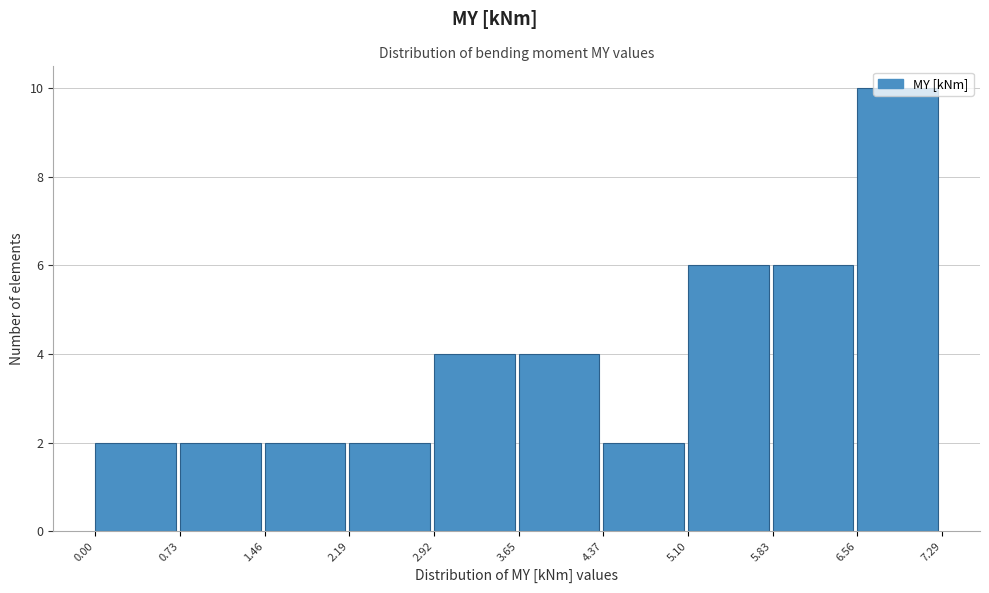

Reading left to right, list every bar in this chart as the range it spans on the x-axis followed by its height. The values are not printed on the chart, so give them approximately, as read against the axis.

0.00 to 0.73: 2
0.73 to 1.46: 2
1.46 to 2.19: 2
2.19 to 2.92: 2
2.92 to 3.65: 4
3.65 to 4.37: 4
4.37 to 5.10: 2
5.10 to 5.83: 6
5.83 to 6.56: 6
6.56 to 7.29: 10